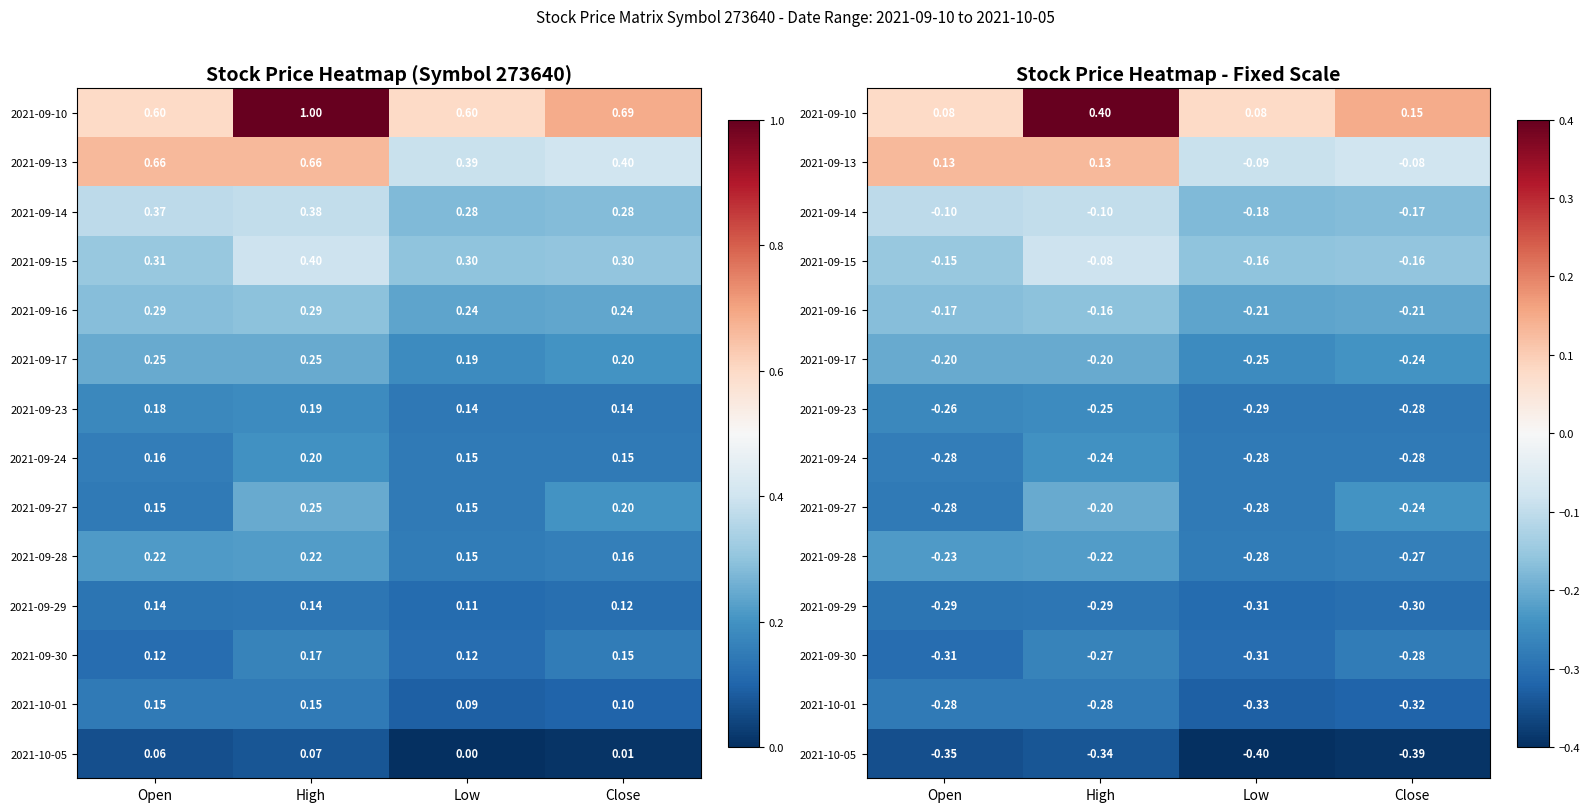

What is the maximum value for 2021-09-24?

-0.2